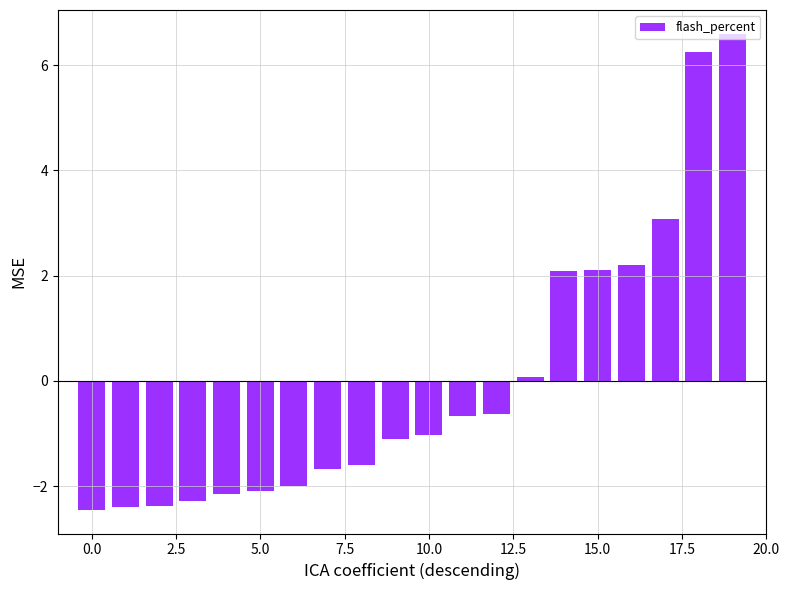

What is the difference between the second highest and second lowest values?

8.7